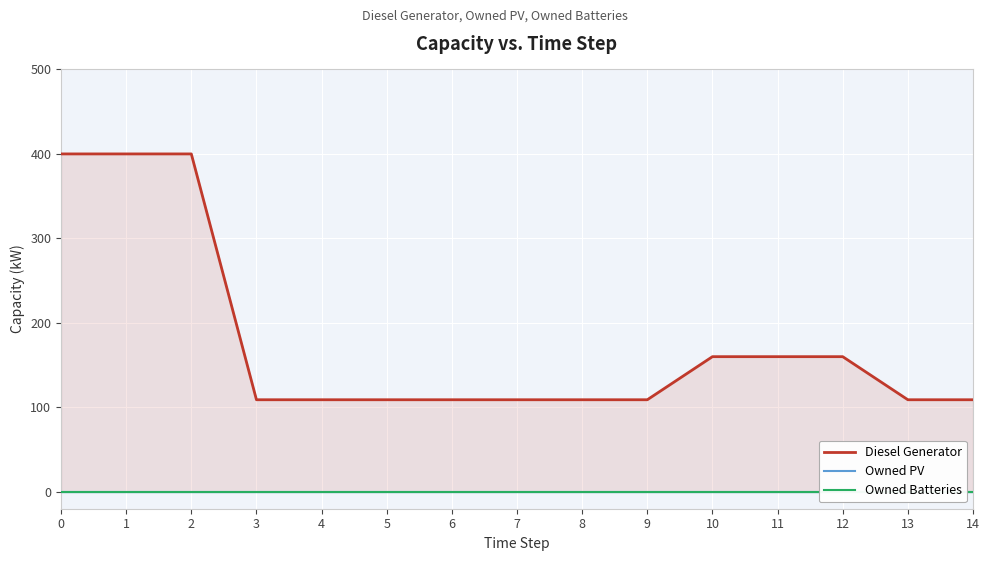

Which series has the largest range (max minus min)?

Diesel Generator